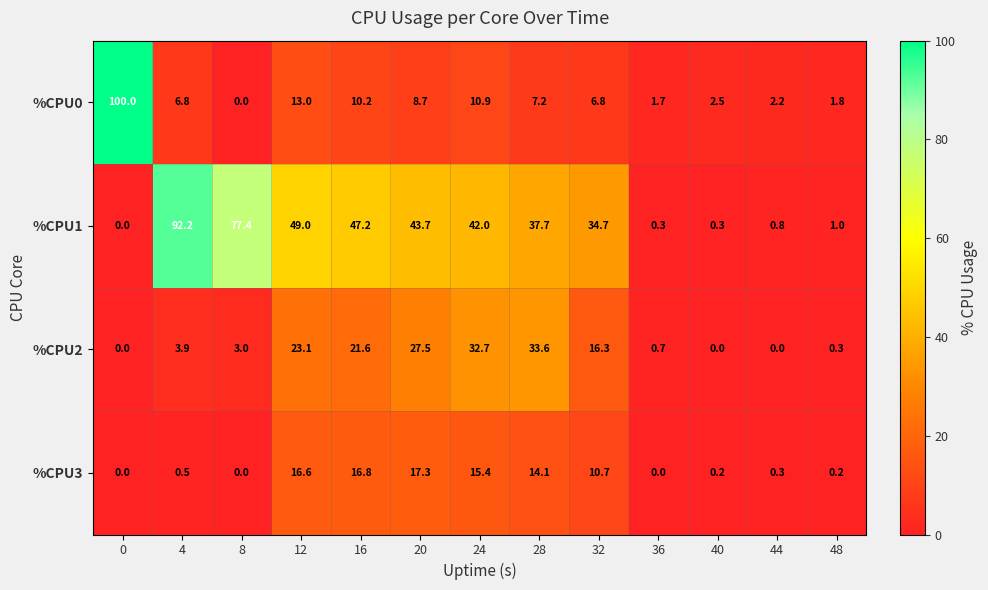

At which category is the sum across all series the highest?

4